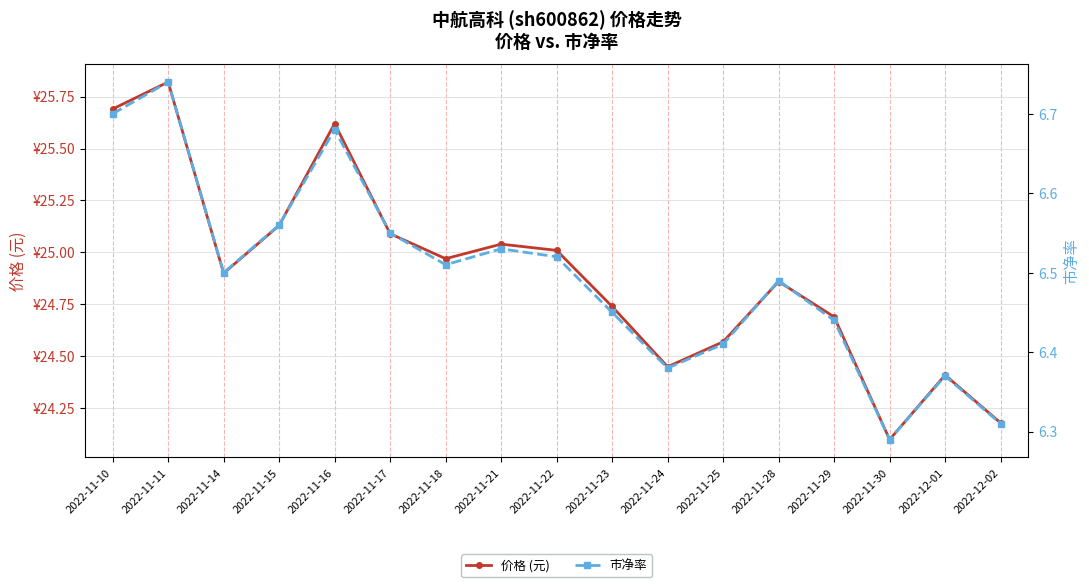

Is it true that 市净率 equals 2.0 at 2022-11-18?

False